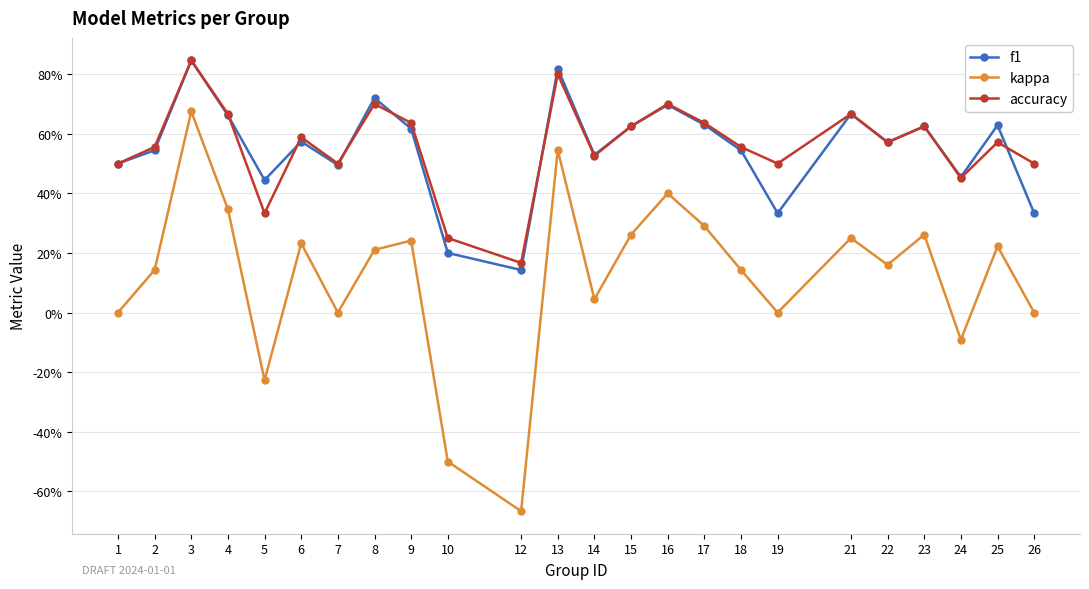

Where is the first local minimum for kappa?

5